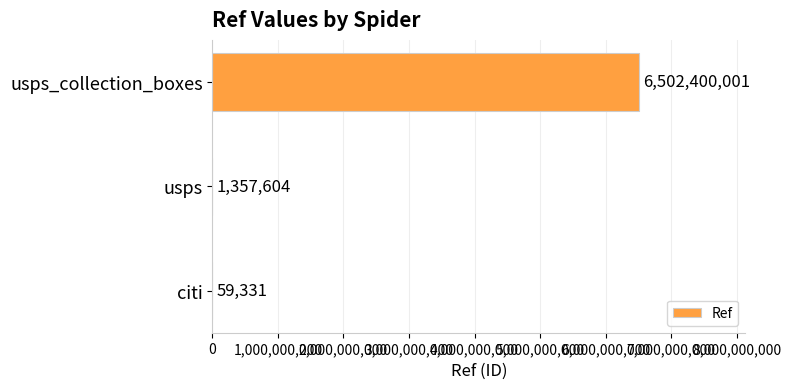

The value at usps is 1357604. True or false?

True